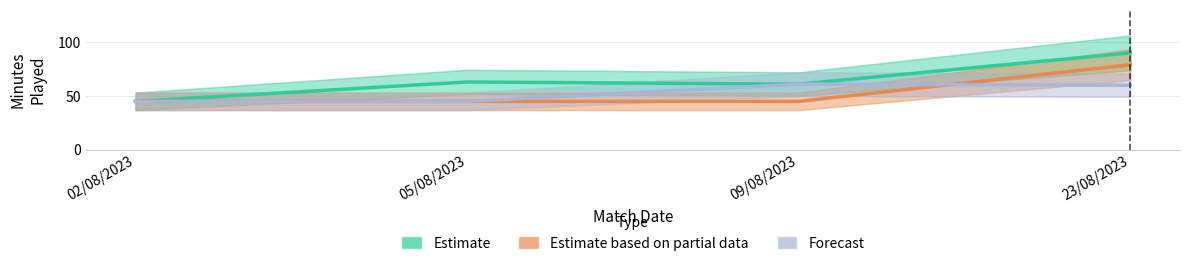

Is the value of Forecast at 23/08/2023 greater than the value of Estimate based on partial data at 23/08/2023?

No